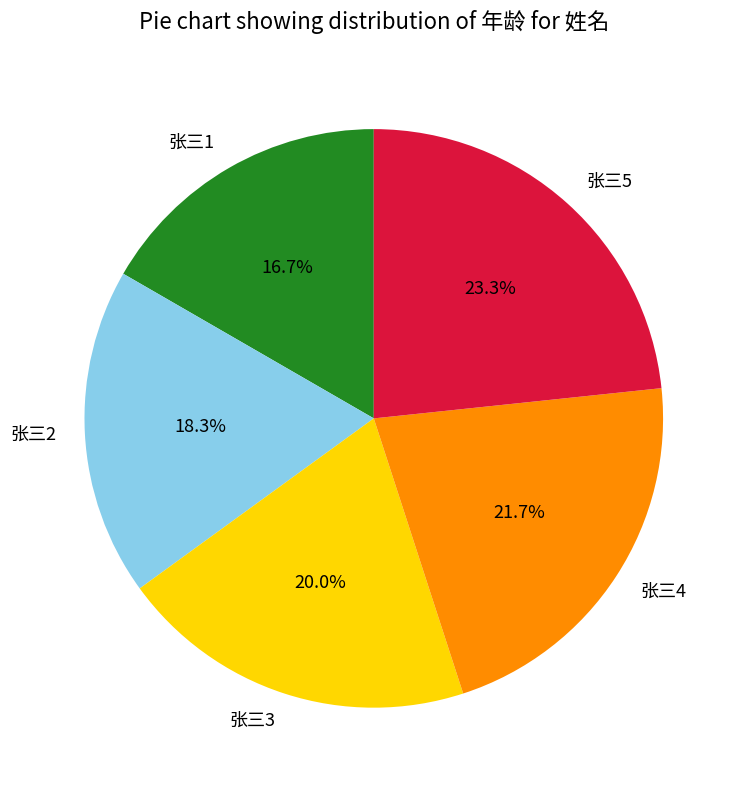

Between 张三1 and 张三4, which is larger?

张三4